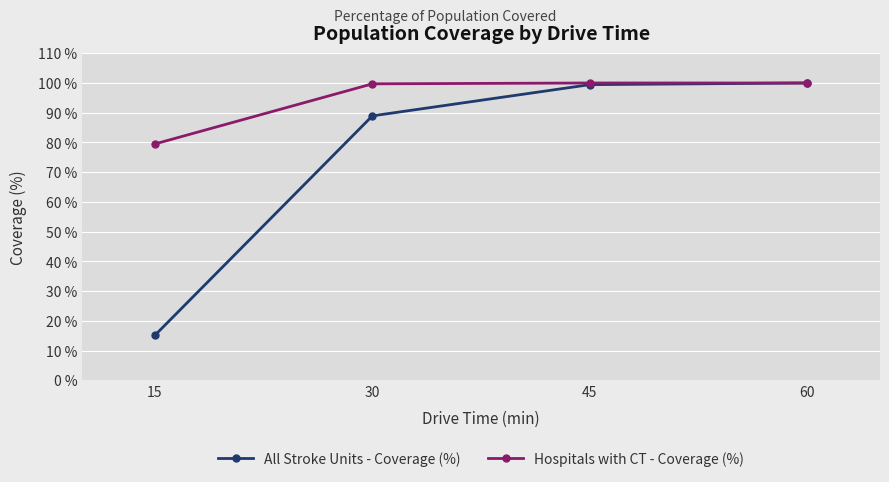

At which label is All Stroke Units - Coverage (%) closest to 57?

30